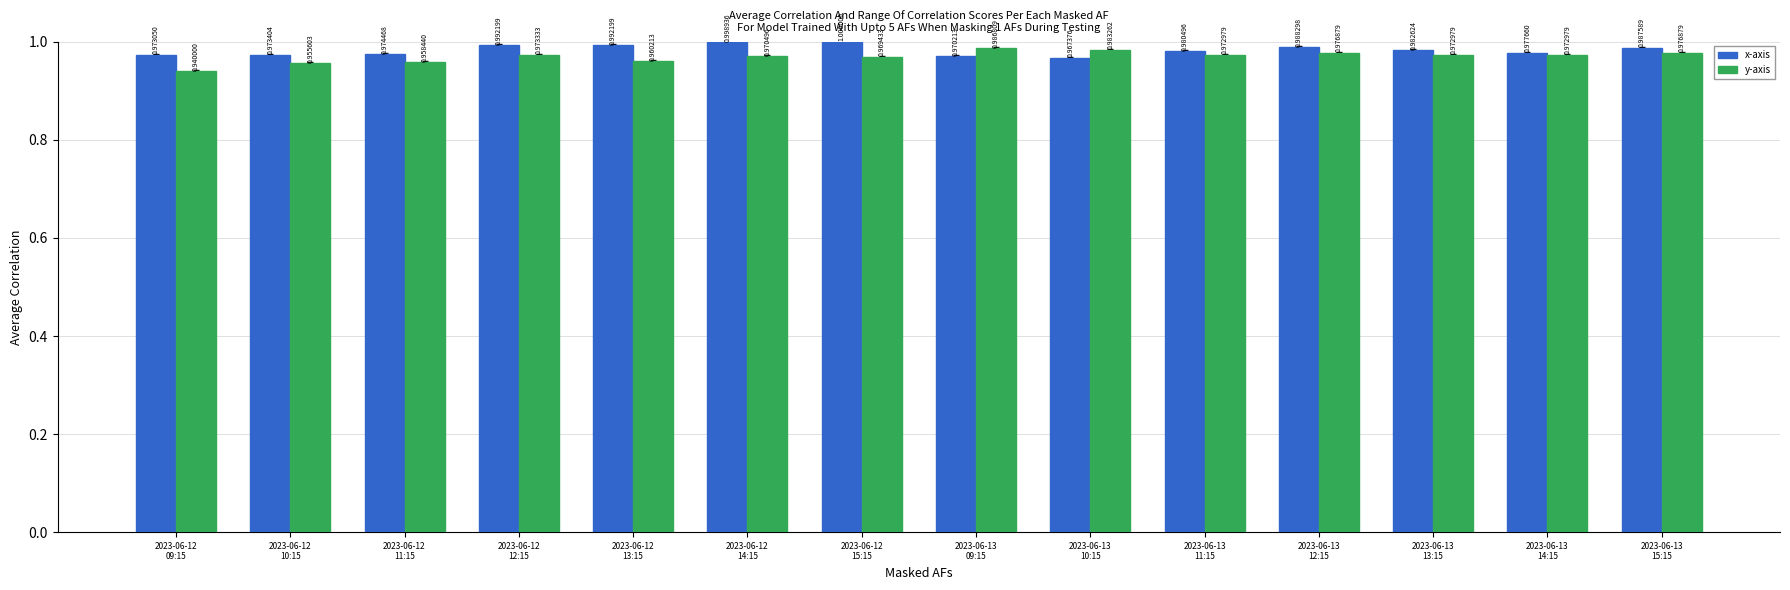

What position from the right is 2023-06-13
12:15?

4